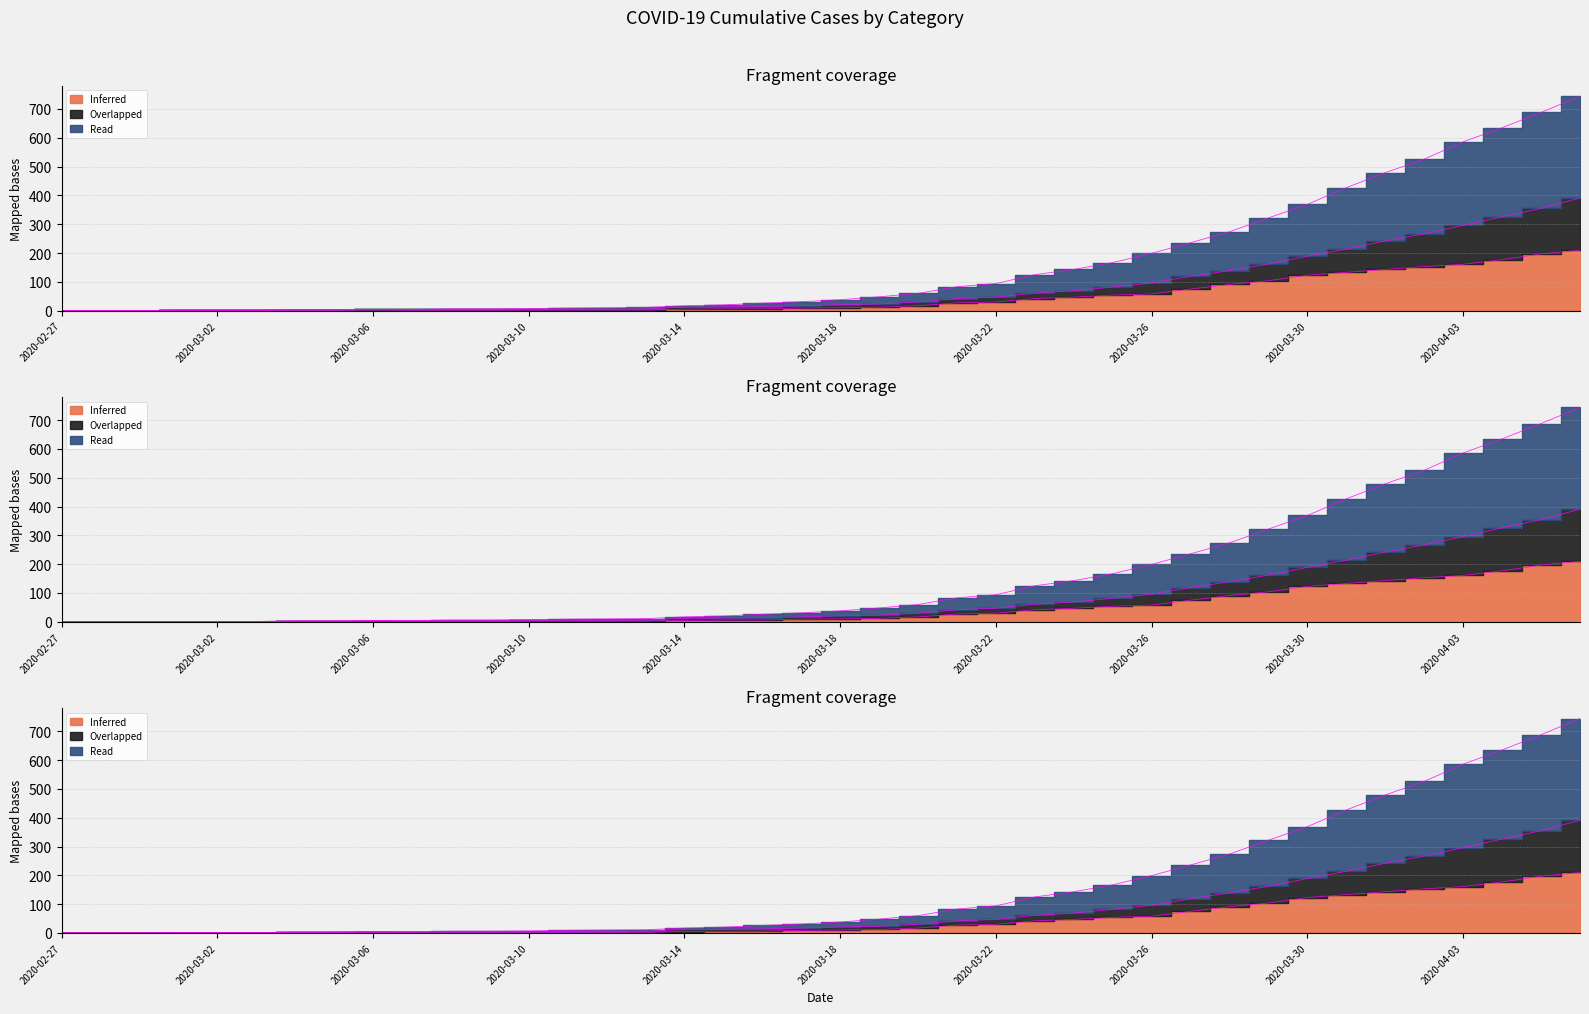

How many lines are shown in the chart?

3